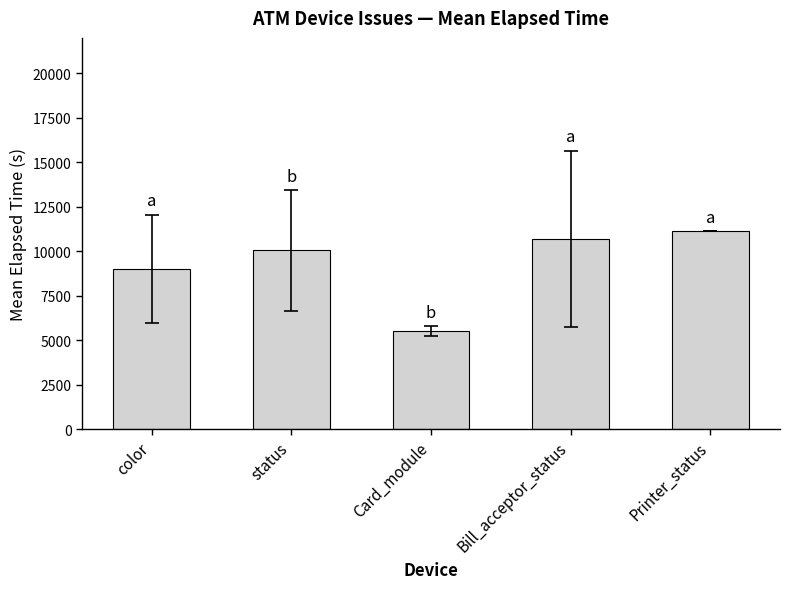

What is the average value?

9279.0